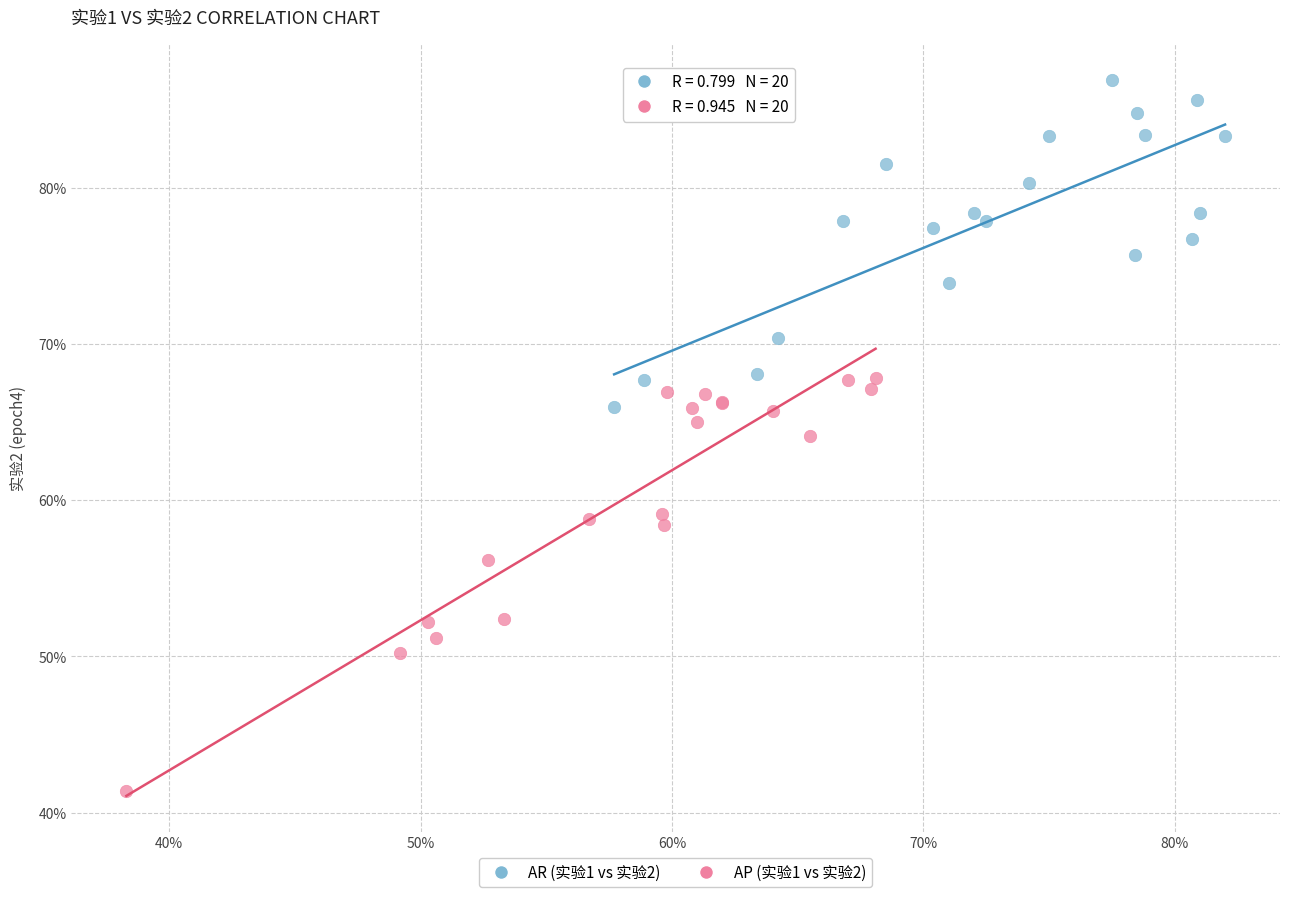

Which series contains the lowest Y value?

AP (实验1 vs 实验2)